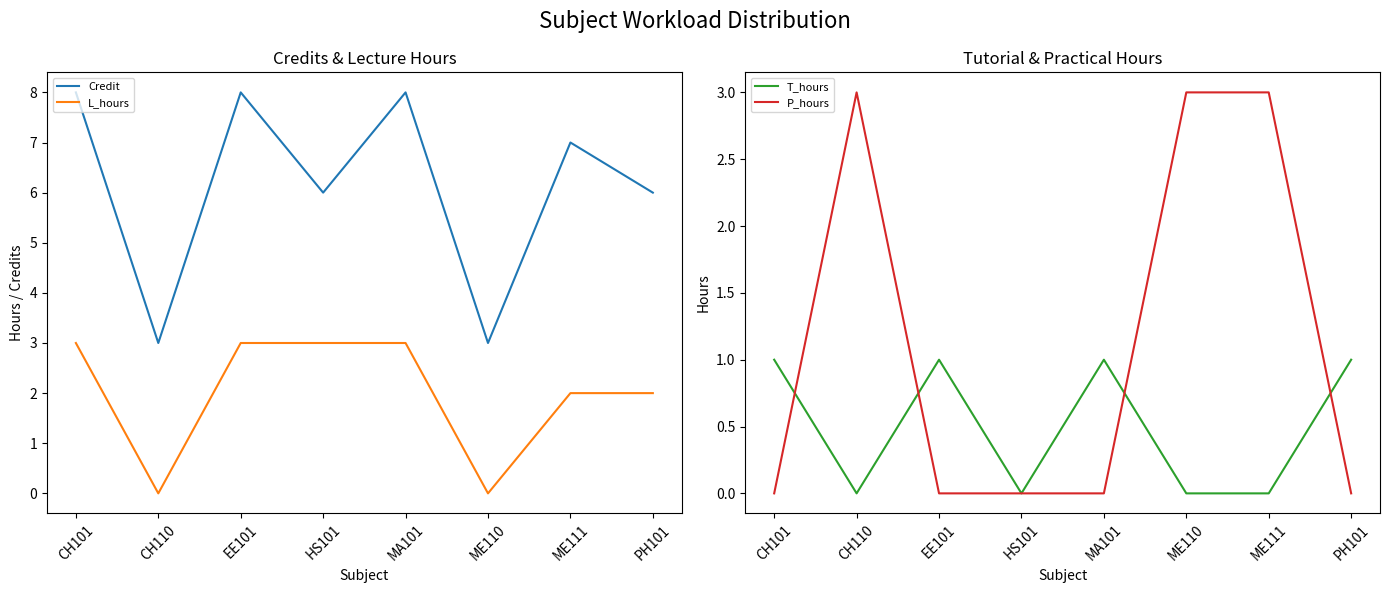

At which category is the sum across all series the highest?

CH101